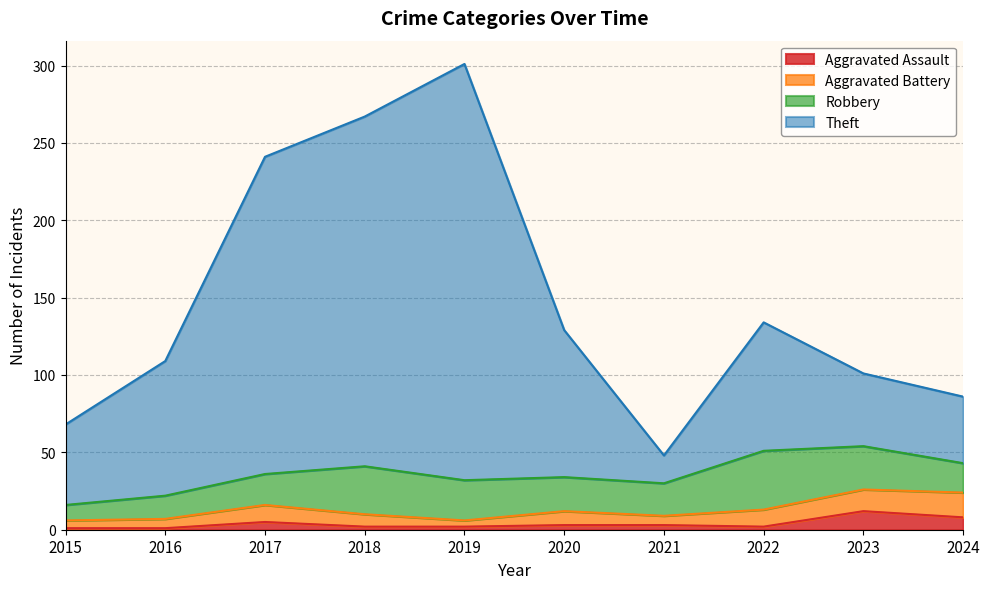

Which series changed the most between 2019 and 2021?

Theft